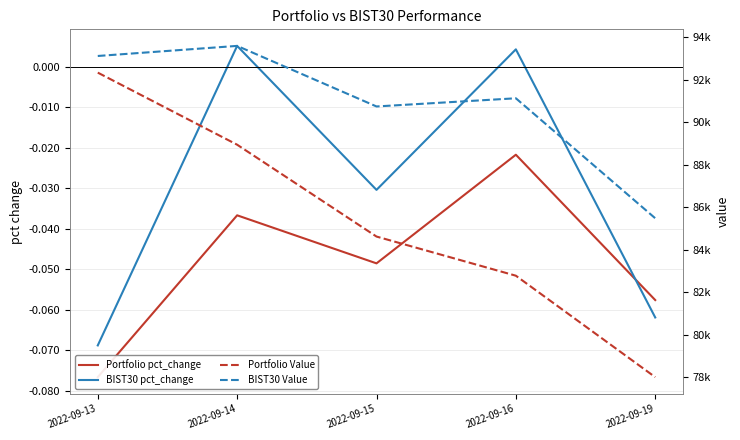

True or false: Portfolio Value has a value of 42477.9 at 2022-09-16.

False